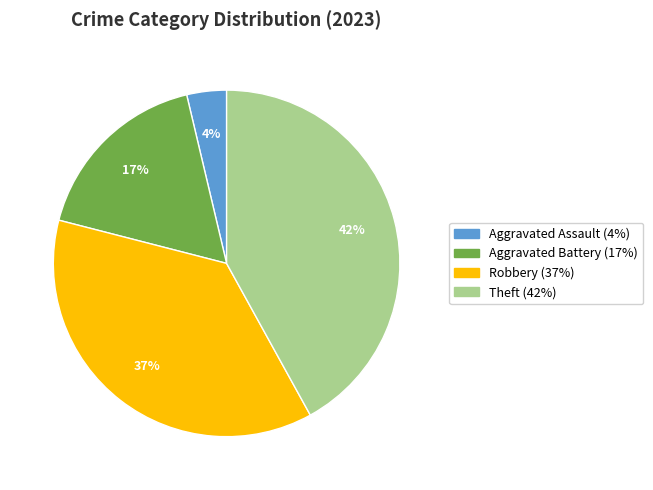

To the nearest percent, what is the difference between the Robbery and Aggravated Assault slice percentages?

33%